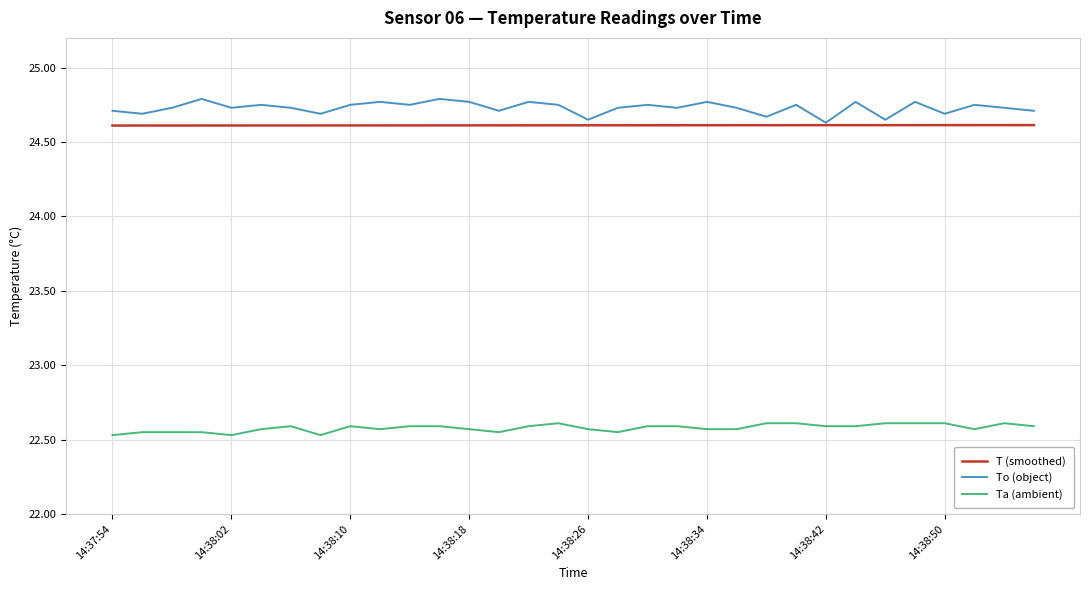

What is the smallest value displayed?

22.5